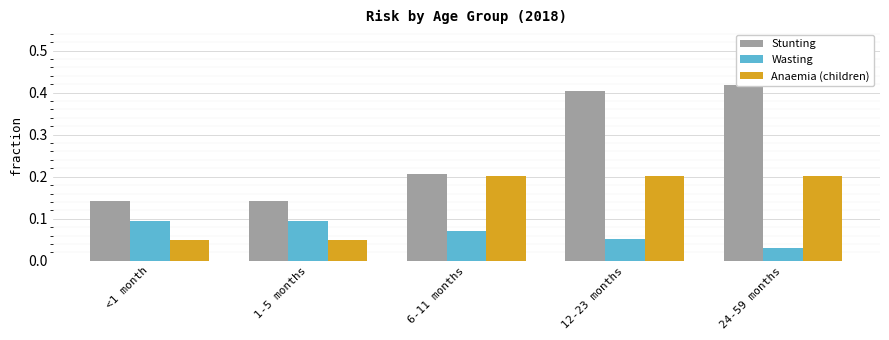

At 1-5 months, list the series in order from smallest to largest.

Anaemia (children), Wasting, Stunting